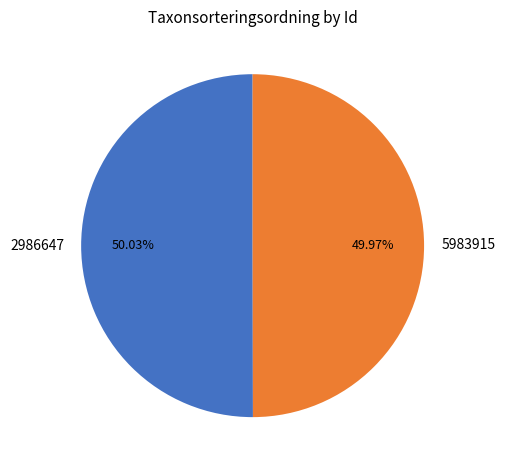

Do 5983915 and 2986647 together represent more than half of the pie?

Yes